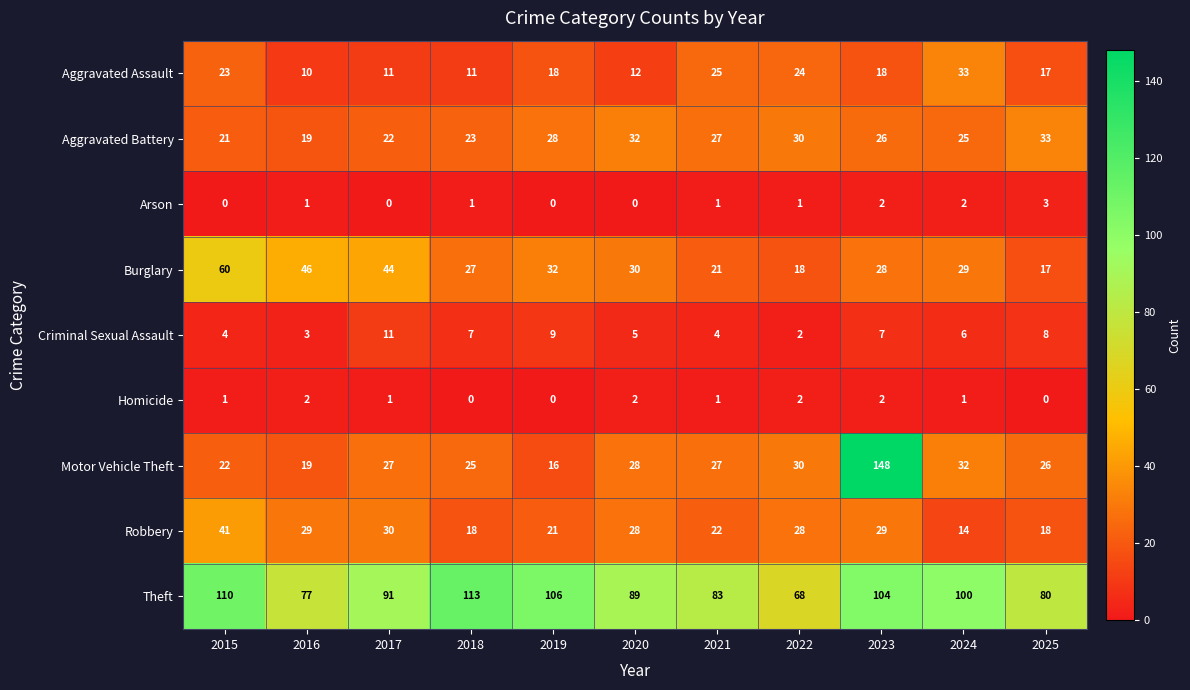

True or false: Criminal Sexual Assault has a value of 11 at 2018.

False